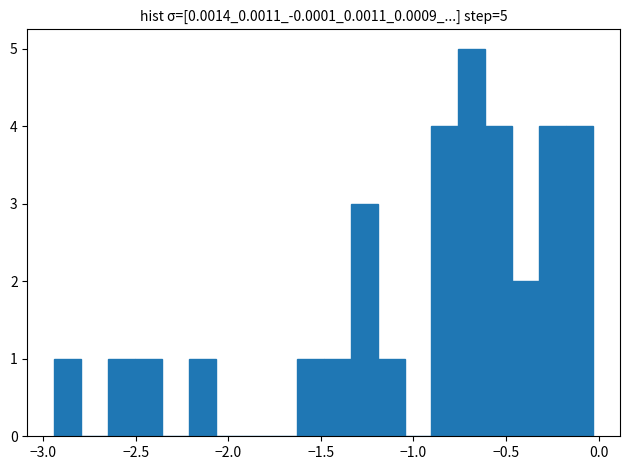

Read against the x-axis, roughly where is the centre of the tallest bar?

-0.70